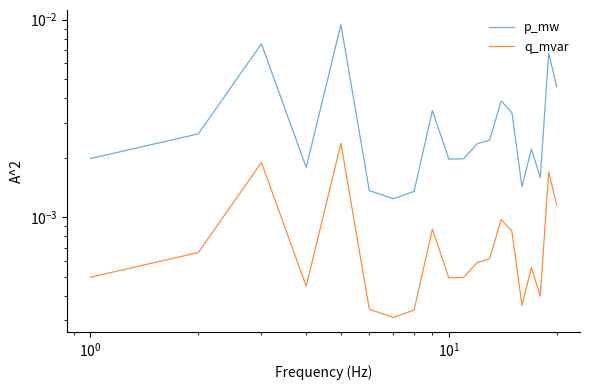

True or false: q_mvar has a value of 0.0 at $\mathdefault{10^{0}}$.

False